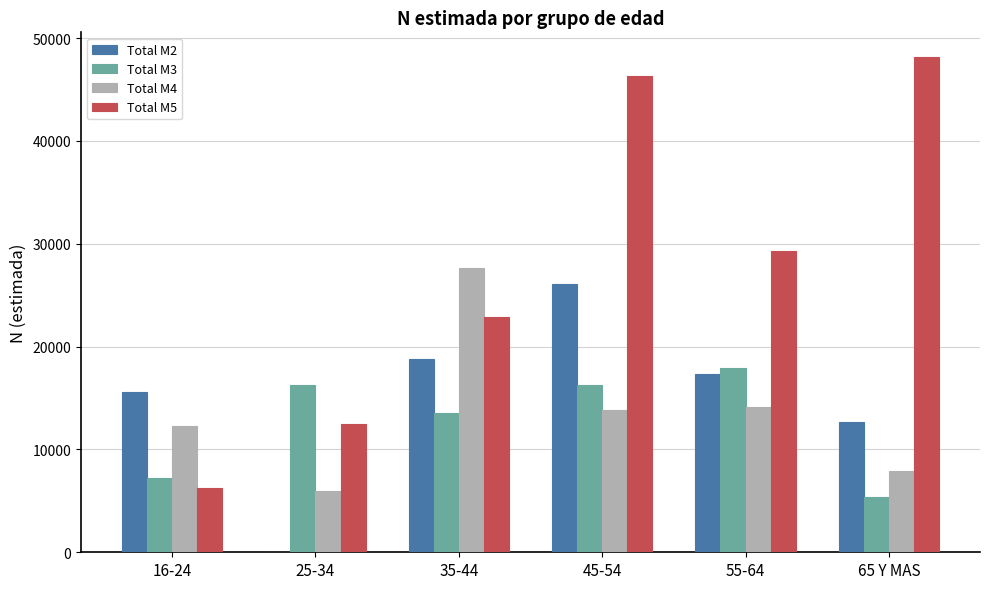

Is the value of Total M3 at 25-34 greater than the value of Total M5 at 65 Y MAS?

No